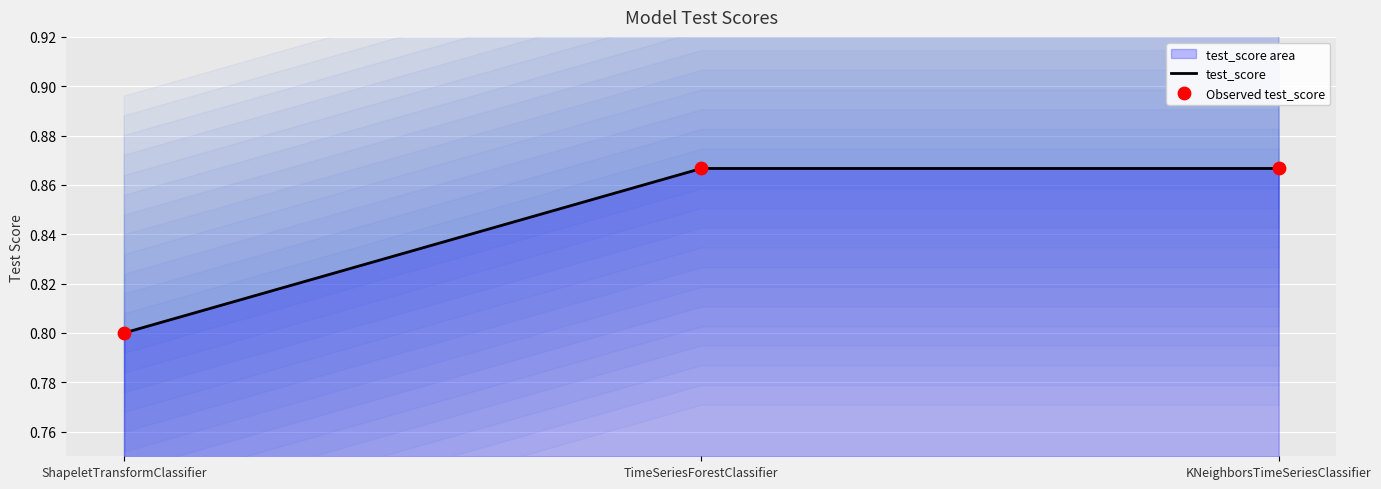

Which series contains the lowest Y value?

test_score